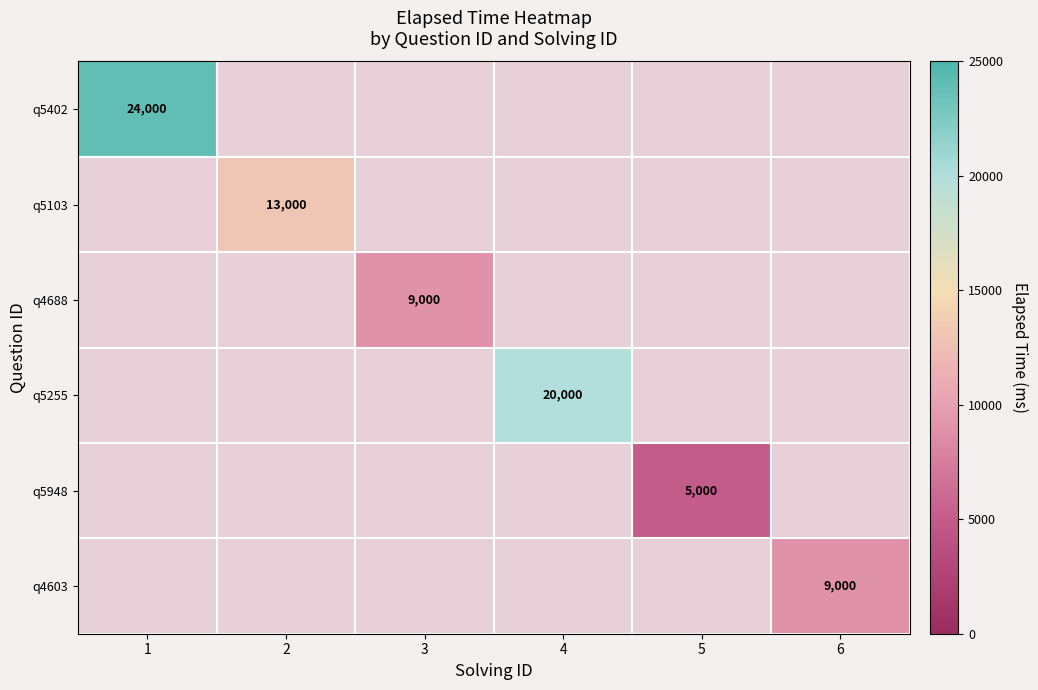

True or false: q5103 has a value of 22080 at 2.

False